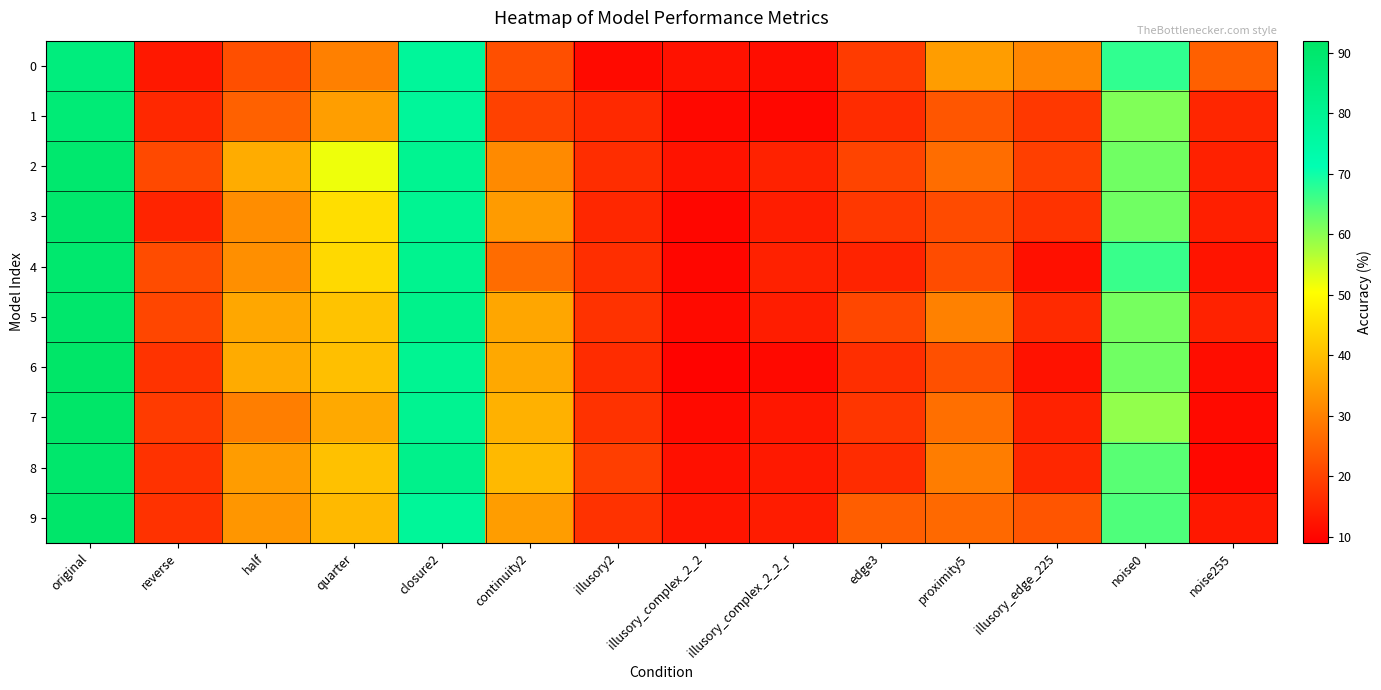

Which series has the widest spread of values?

6